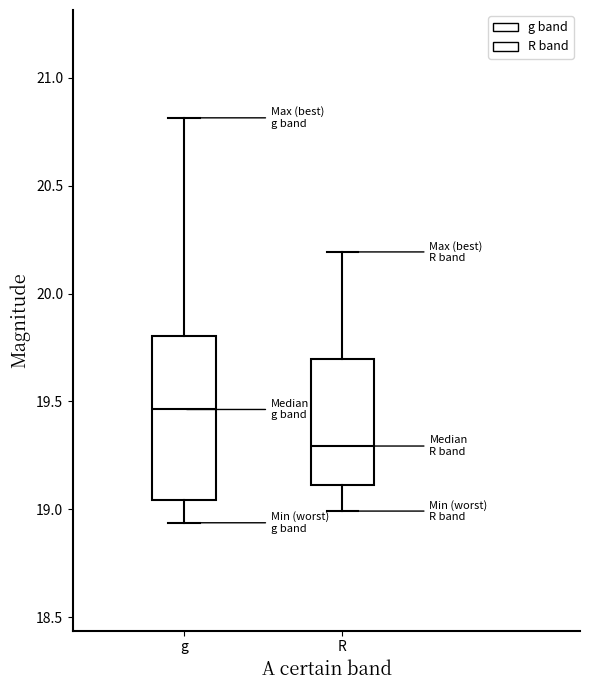

Comparing the boxes themselves (not the whiskers), which one is the tallest?

g